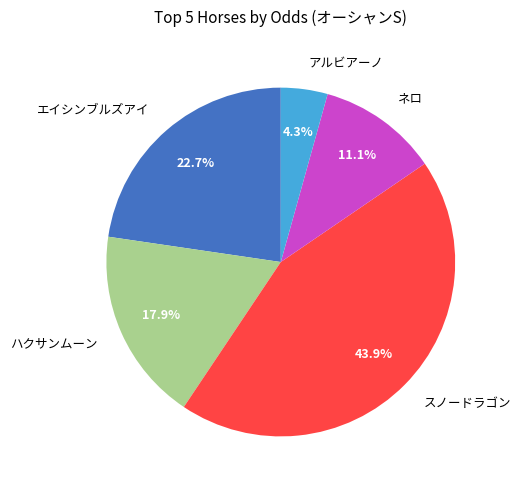

Which category has the smallest portion of the pie?

アルビアーノ